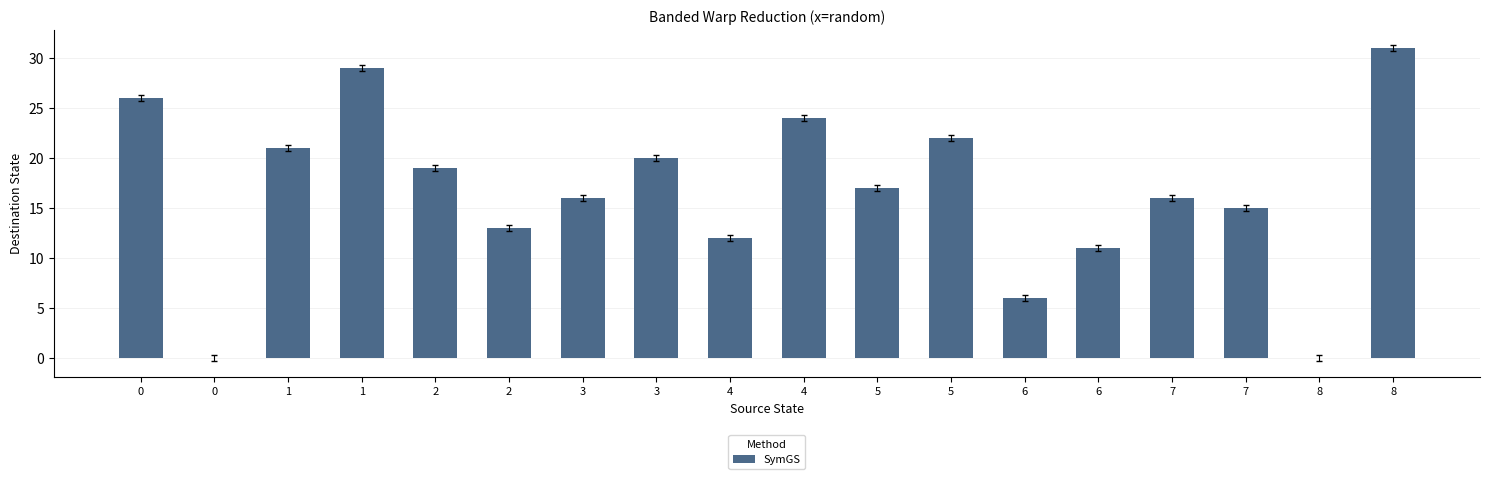

Count the number of categories in the chart.

18